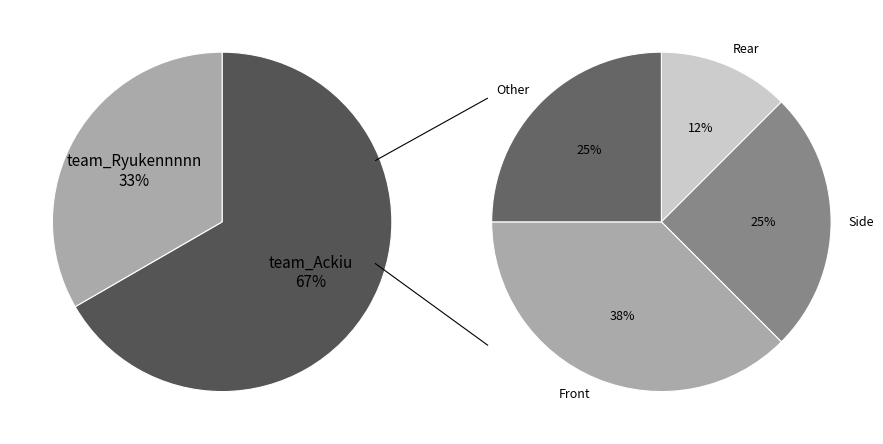

How many slices are in this pie chart?

2